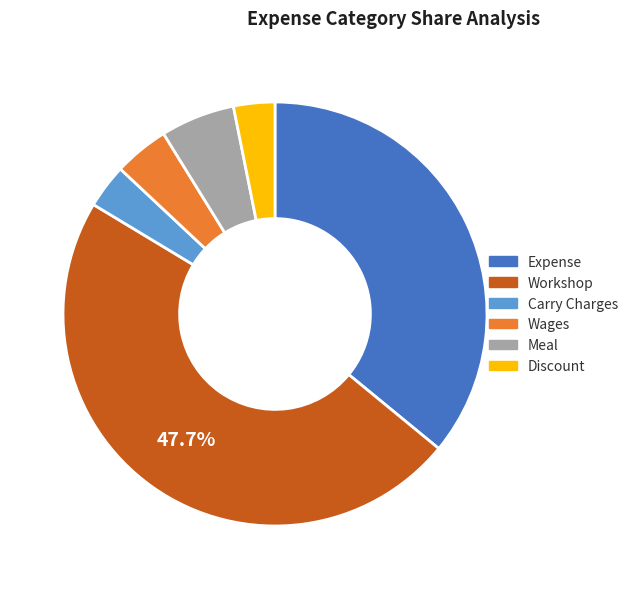

Between Expense and Meal, which is larger?

Expense